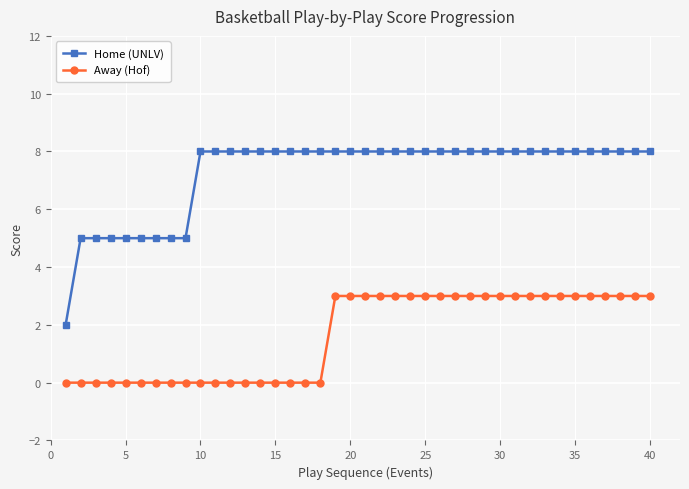

What is the highest value of the Away (Hof) series?

3